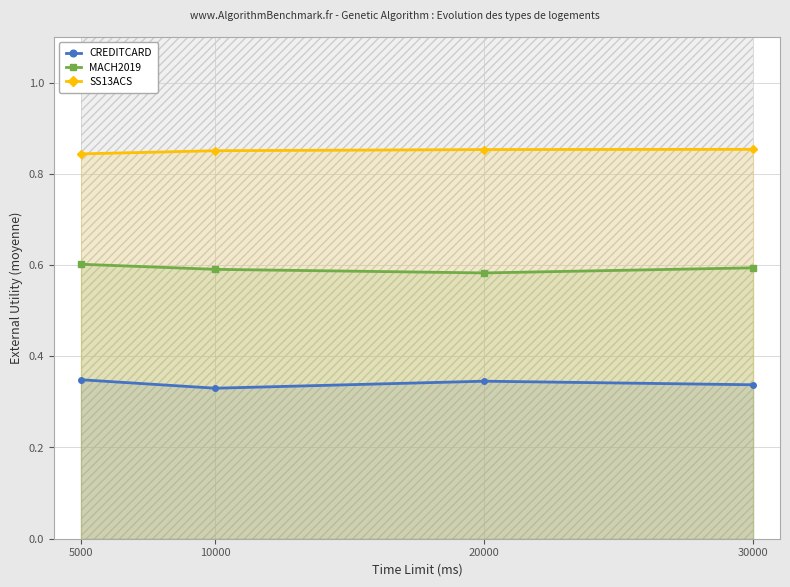

True or false: SS13ACS has more than 1 points higher than both neighbors.

False